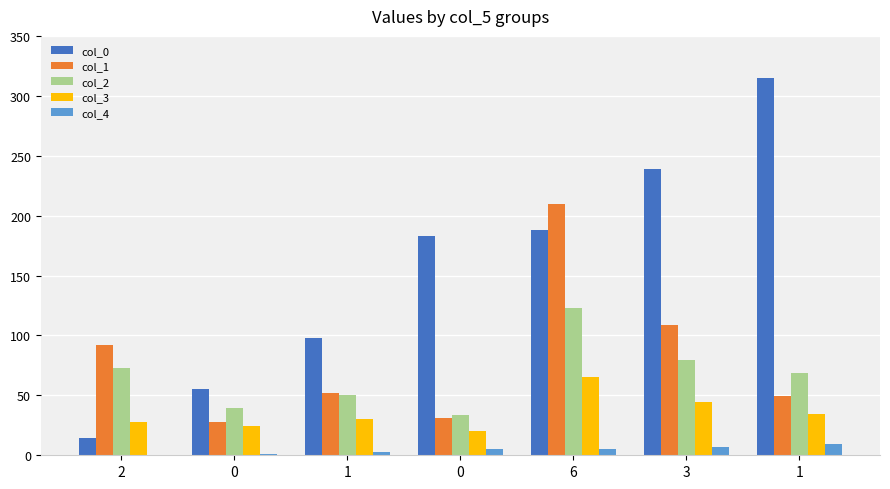

Count the number of categories in the chart.

7